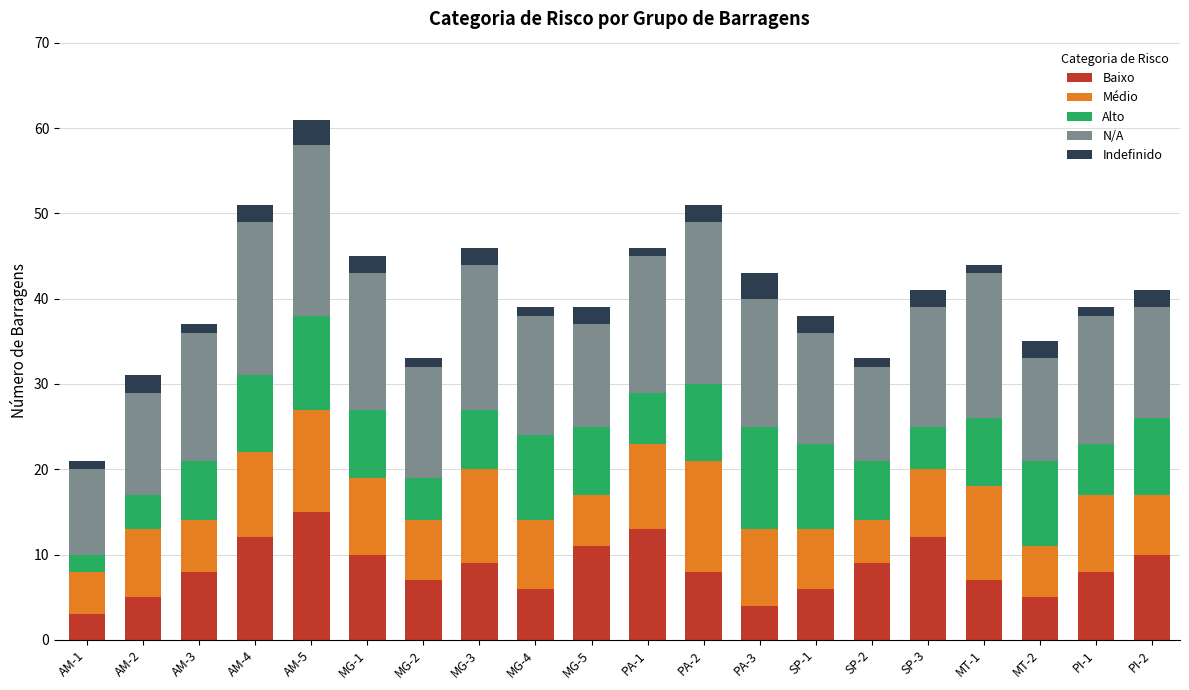

What is the maximum value for Baixo?

15